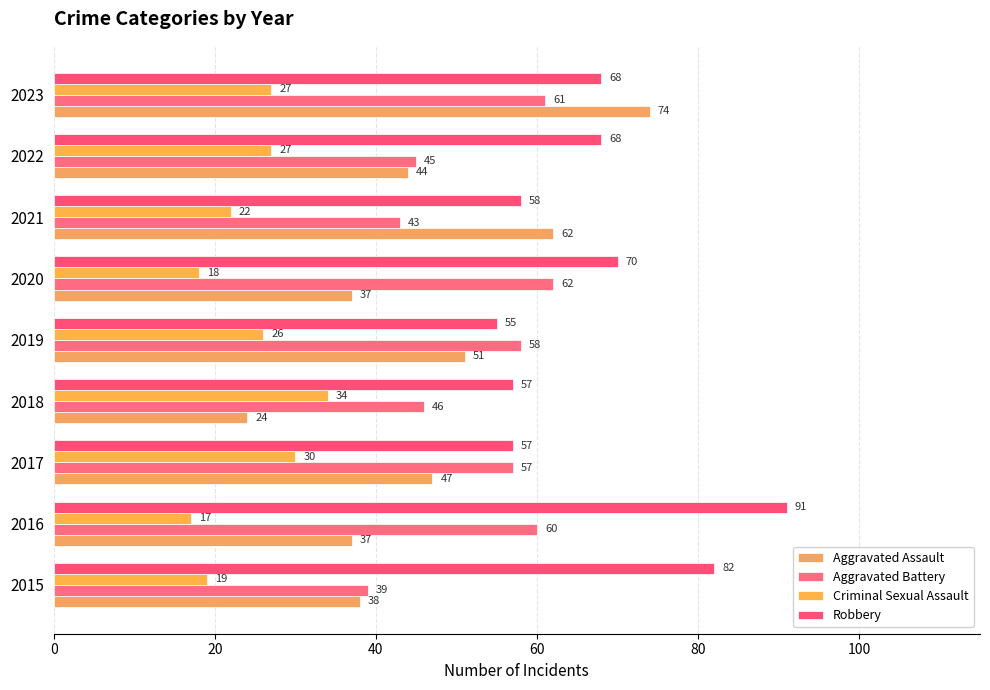

At which category is the sum across all series the highest?

2023